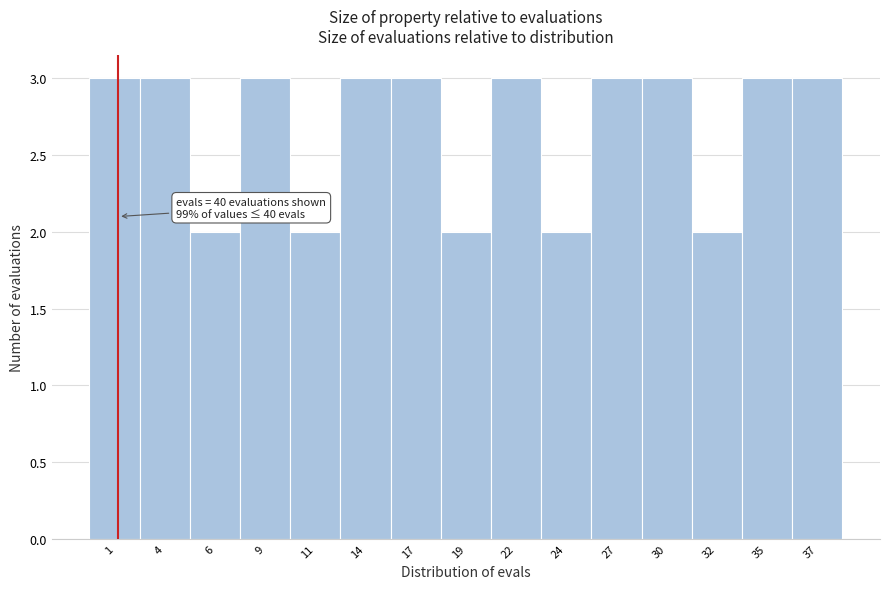

Reading right to left, what are all the values shown in this chart?

3	3	2	3	3	2	3	2	3	3	2	3	2	3	3